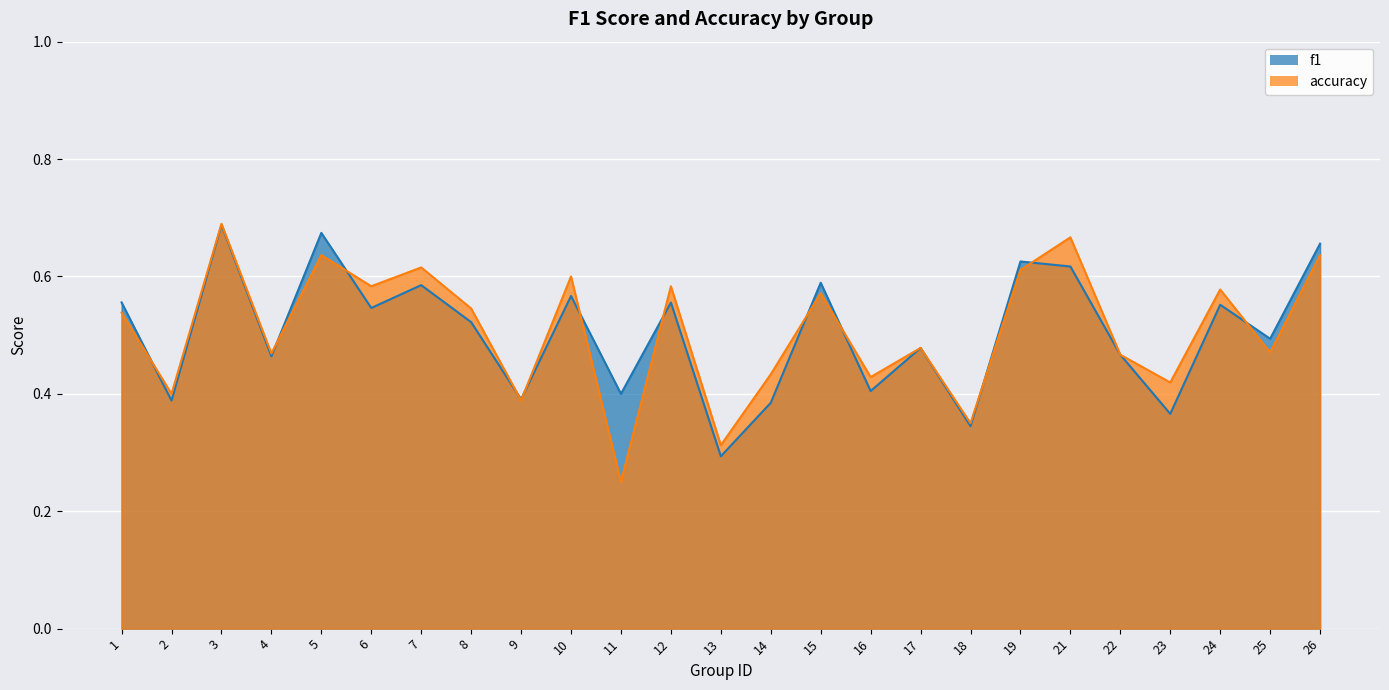

Where is the first local maximum for accuracy?

3